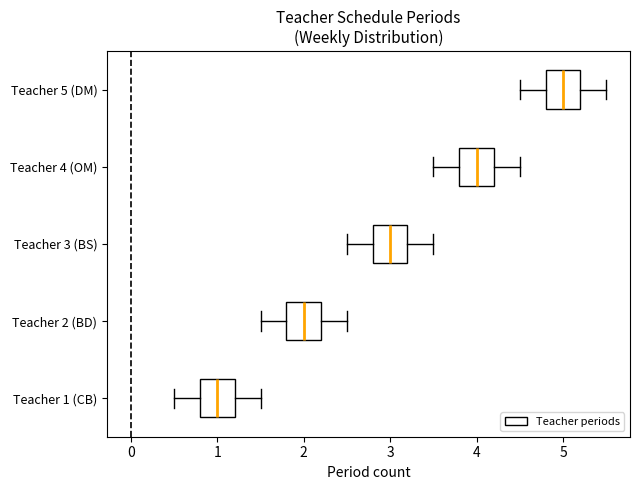

Reading bottom to top, read every box against the x-axis: the position of its median line, the range the box covers, and the ends of its whiskers. The values are not printed on the chart, so give them approximately, as read against the axis.

Teacher 1 (CB): median 1.0, box 0.8 to 1.2, whiskers 0.5 to 1.5
Teacher 2 (BD): median 2.0, box 1.8 to 2.2, whiskers 1.5 to 2.5
Teacher 3 (BS): median 3.0, box 2.8 to 3.2, whiskers 2.5 to 3.5
Teacher 4 (OM): median 4.0, box 3.8 to 4.2, whiskers 3.5 to 4.5
Teacher 5 (DM): median 5.0, box 4.8 to 5.2, whiskers 4.5 to 5.5